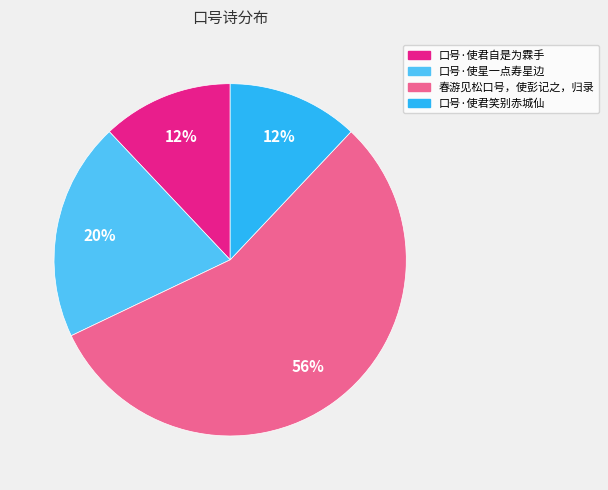

To the nearest percent, what percentage of the pie is 口号·使君笑别赤城仙?

12%